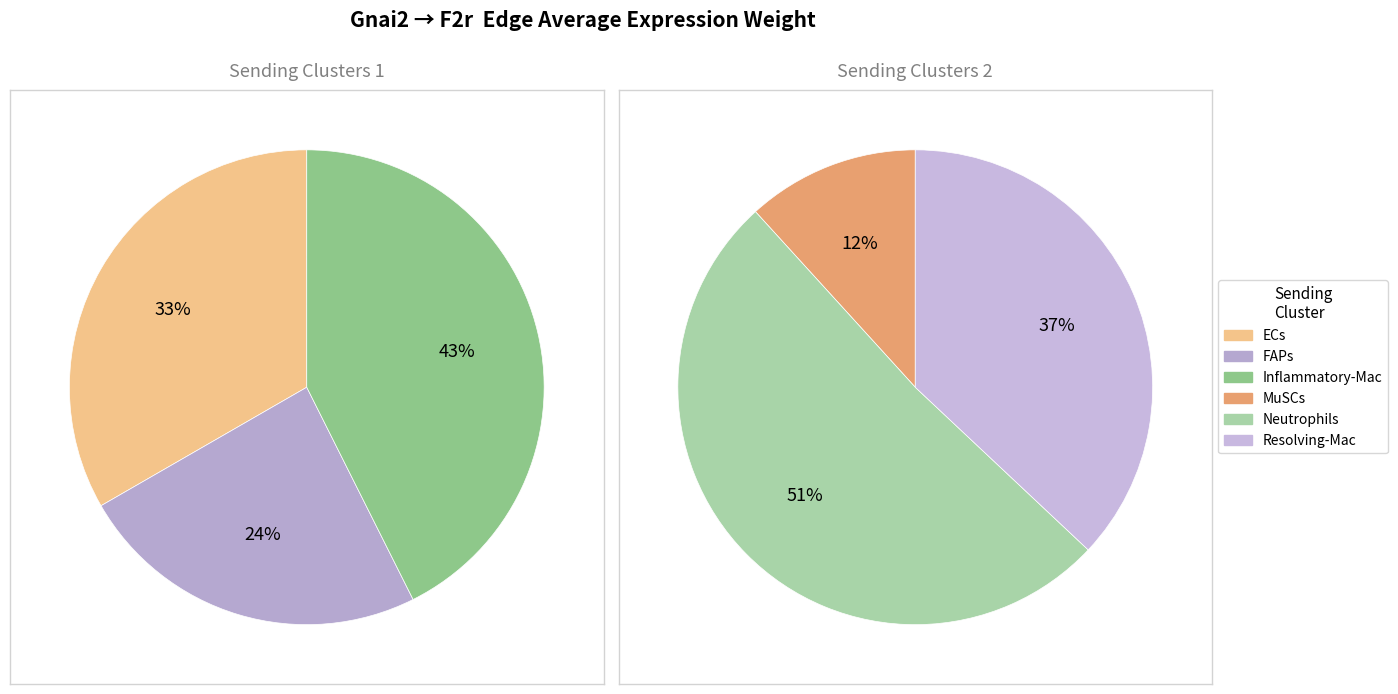

Combined, do Neutrophils and Resolving-Mac account for over 50%?

No